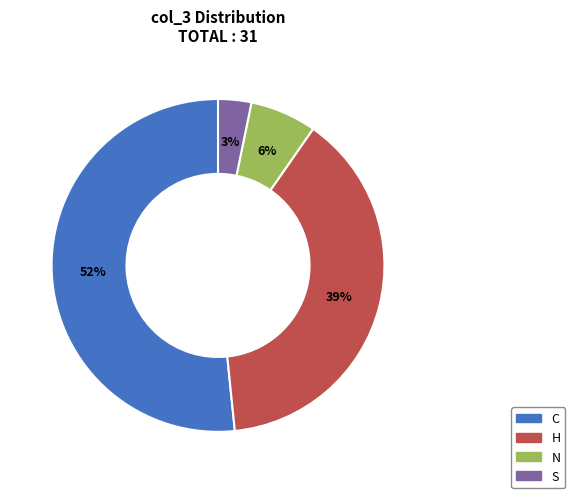

How many segments does this pie chart have?

4